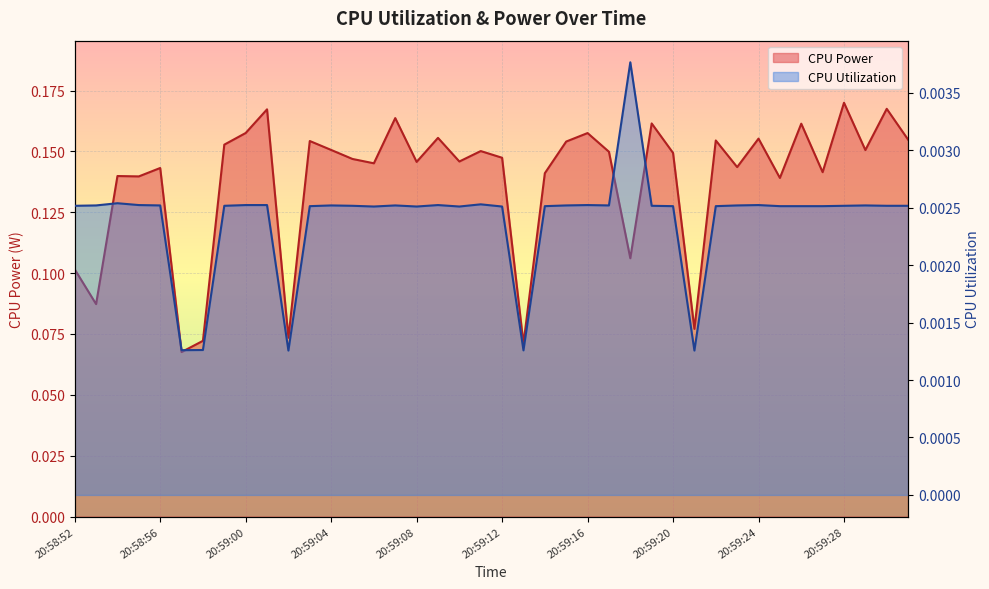

Is the value of CPU Utilization at 20:58:52 greater than the value of CPU Power at 20:59:25?

No